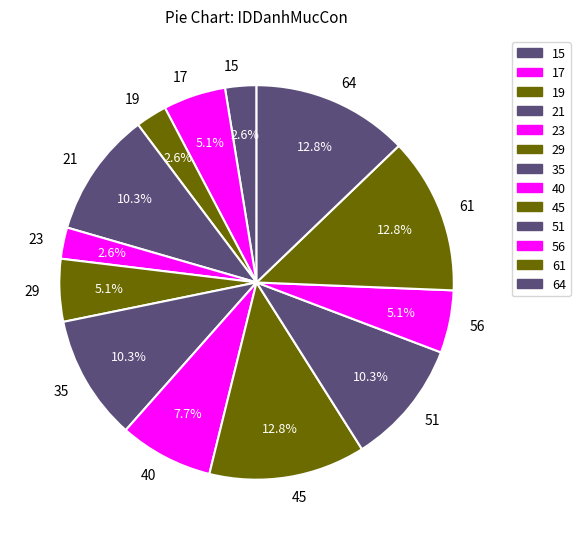

Is there a majority slice in this chart?

No